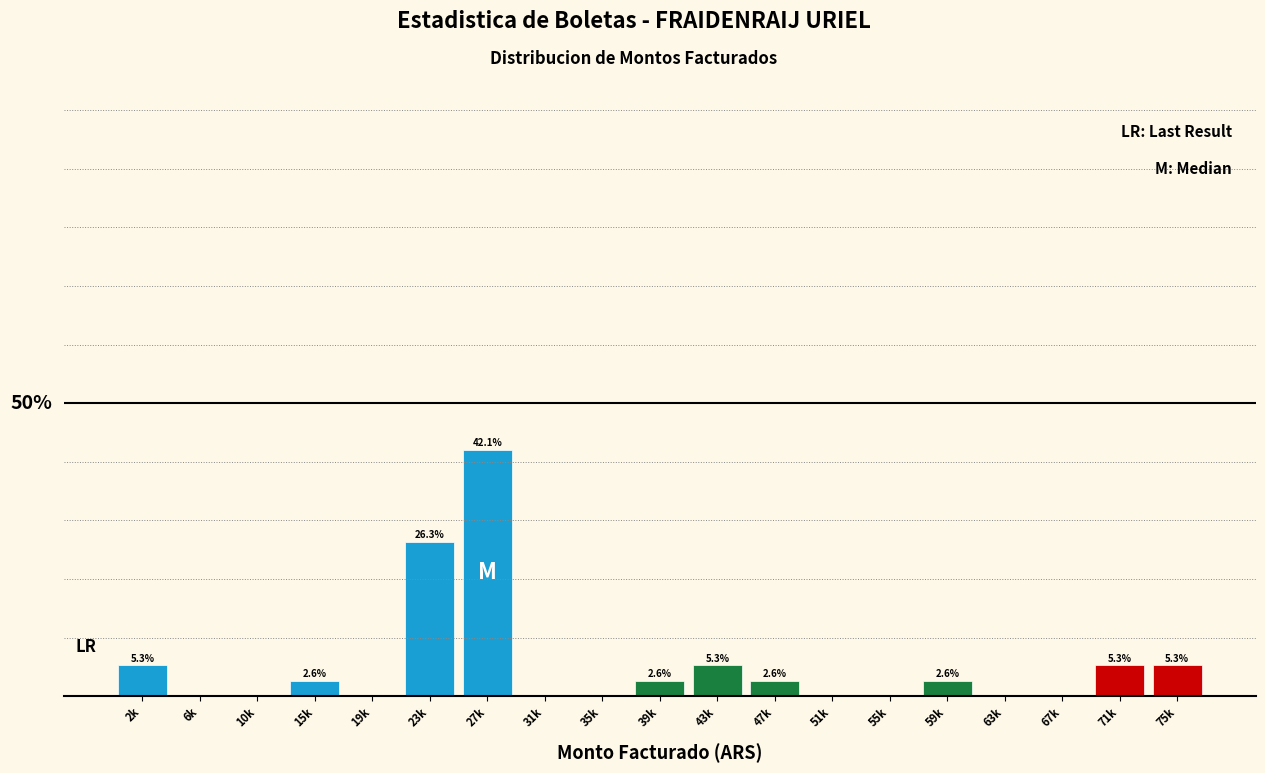

Where is the data nearest to the value 21?

23k